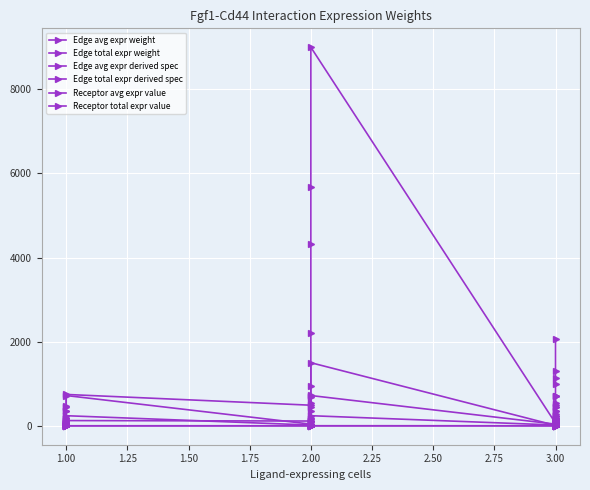

Is it true that Edge avg expr derived spec equals 0.1 at 2.00?

True